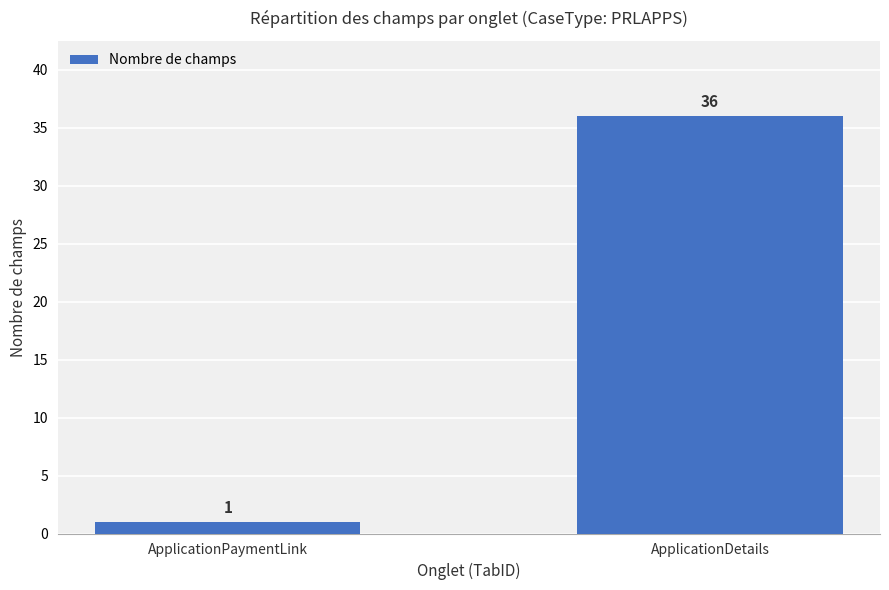

What is the sum of the values at ApplicationDetails and ApplicationPaymentLink?

37